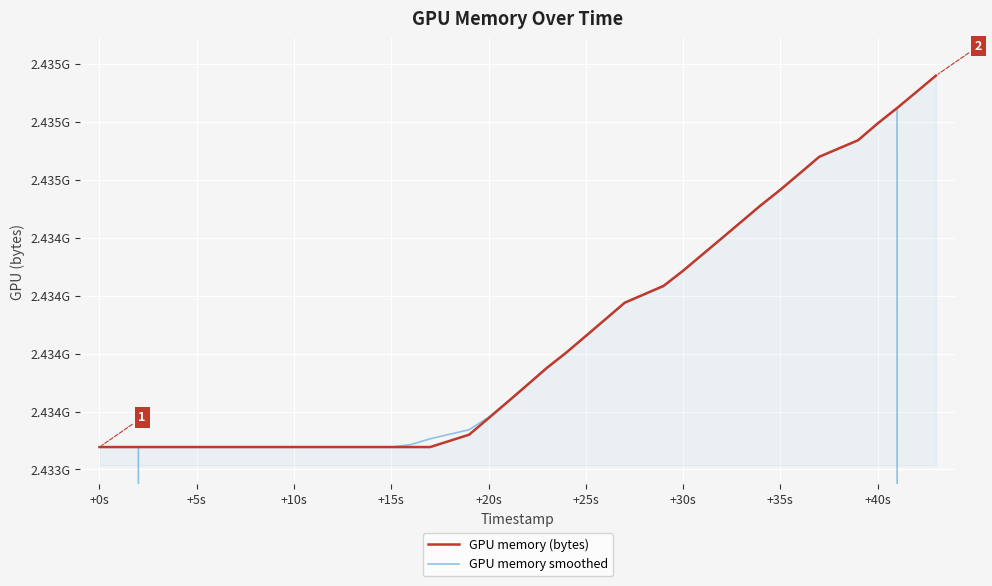

Which series has the widest spread of values?

GPU memory smoothed